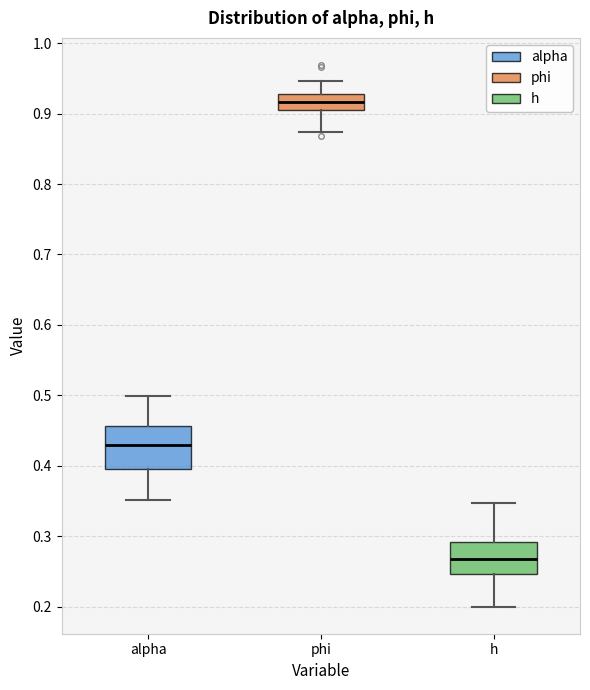

Which box is the tallest, from its lower edge to its upper edge?

alpha